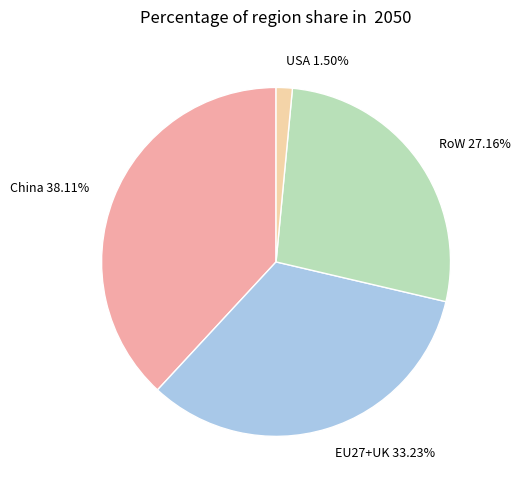

To the nearest percent, what is the combined percentage of China and RoW?

65%